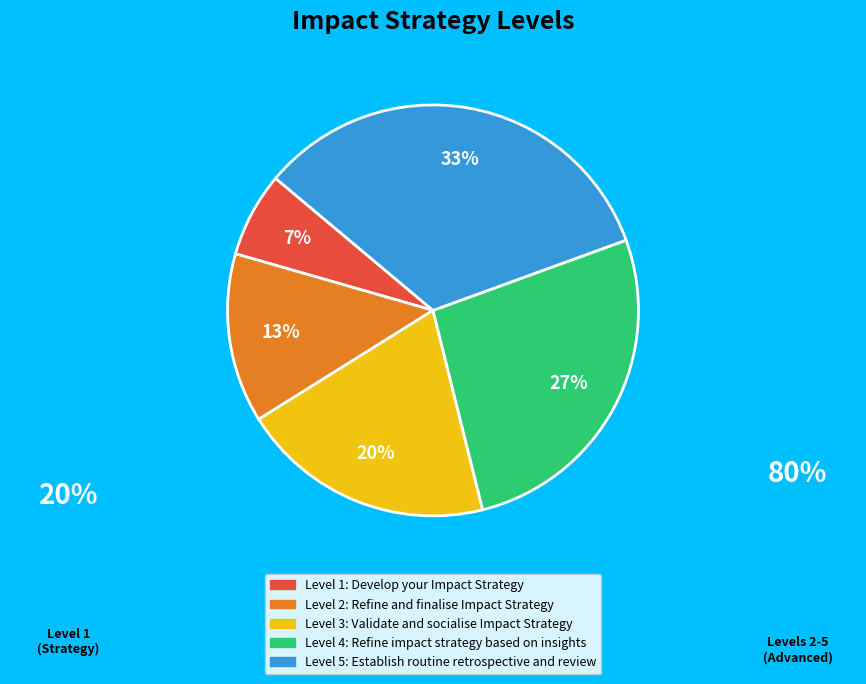

Is there a majority slice in this chart?

No